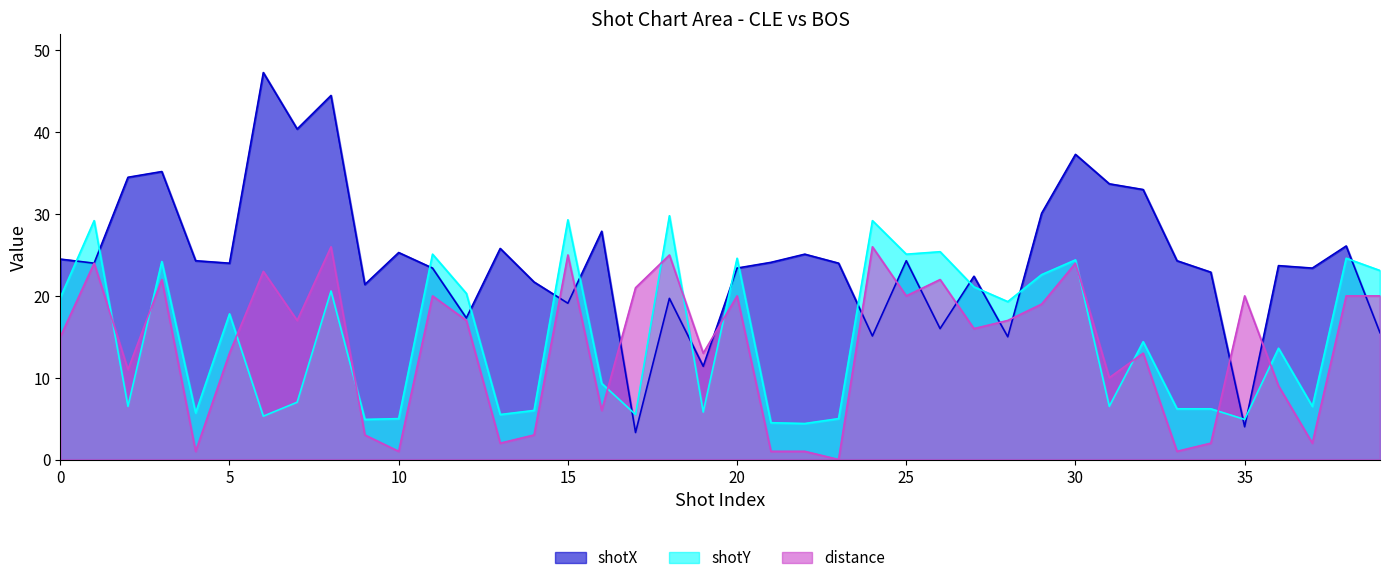

How many lines are shown in the chart?

3